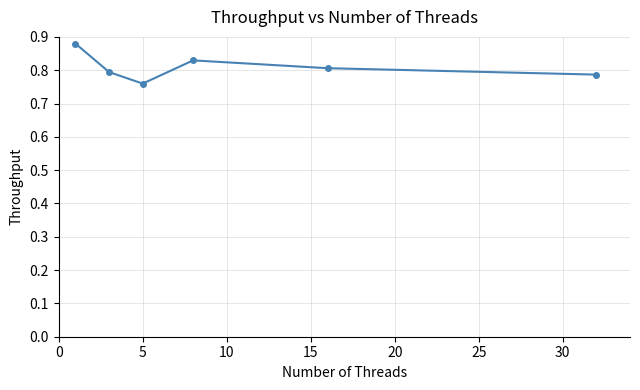

Count the values in the range 0 to 1.

6